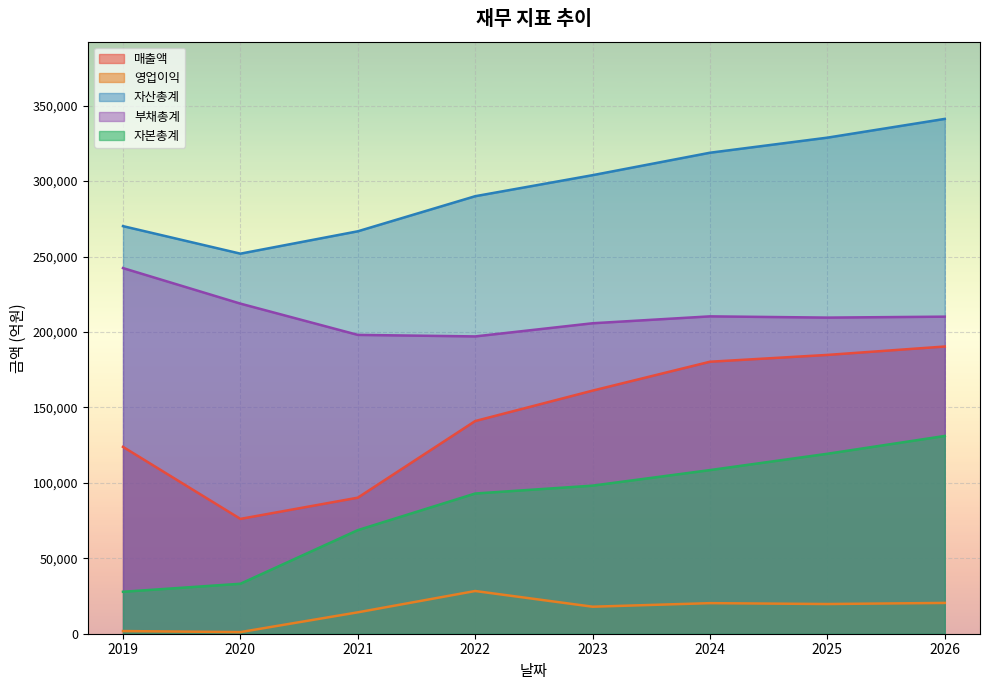

Which category has the lowest value in the 부채총계 series?

2022